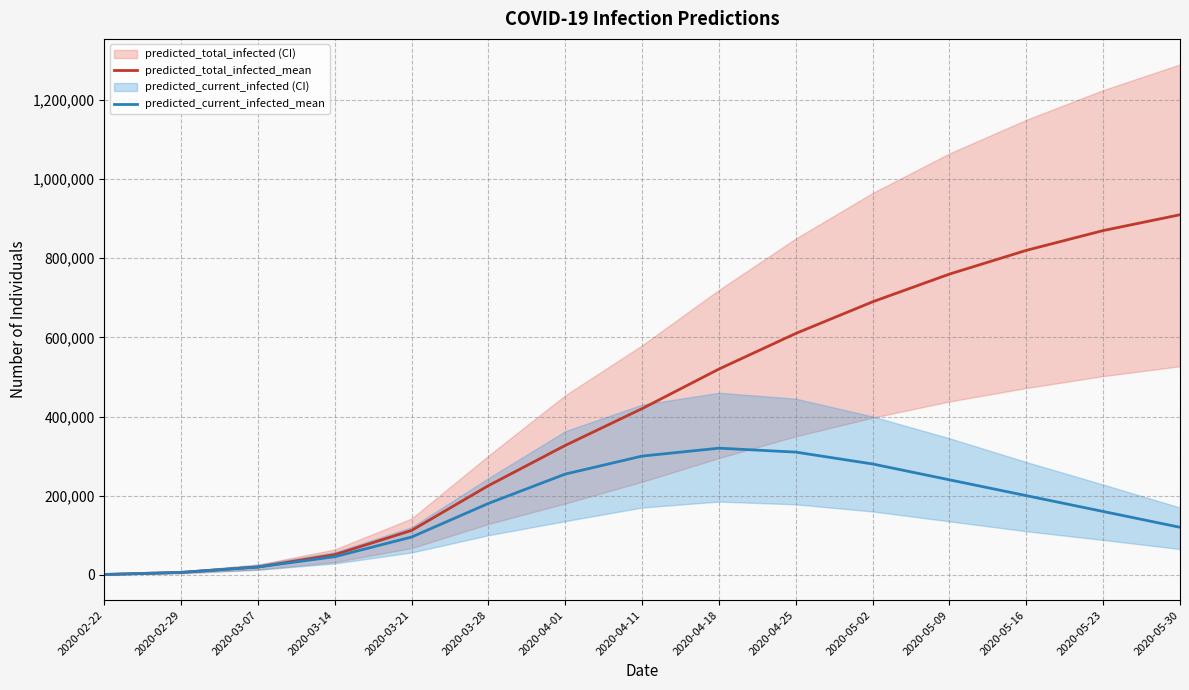

What is the average value of the predicted_current_infected_mean series?

168822